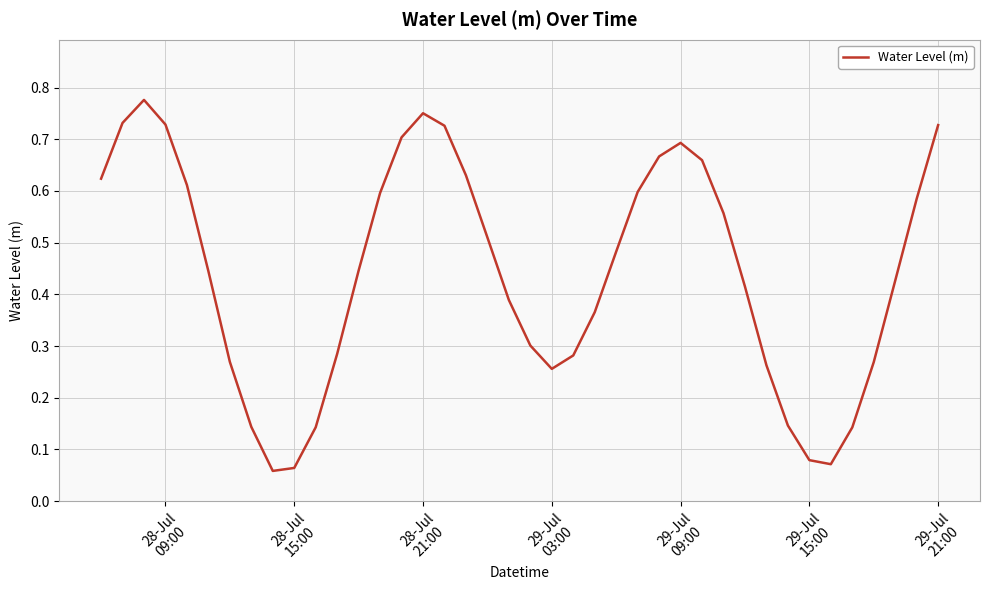

How many lines are shown in the chart?

1